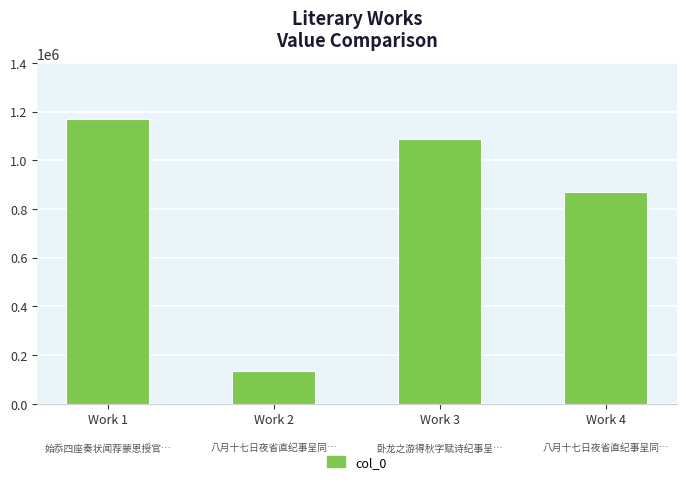

The chart shows a value of 1088361 at Work 3. True or false?

True